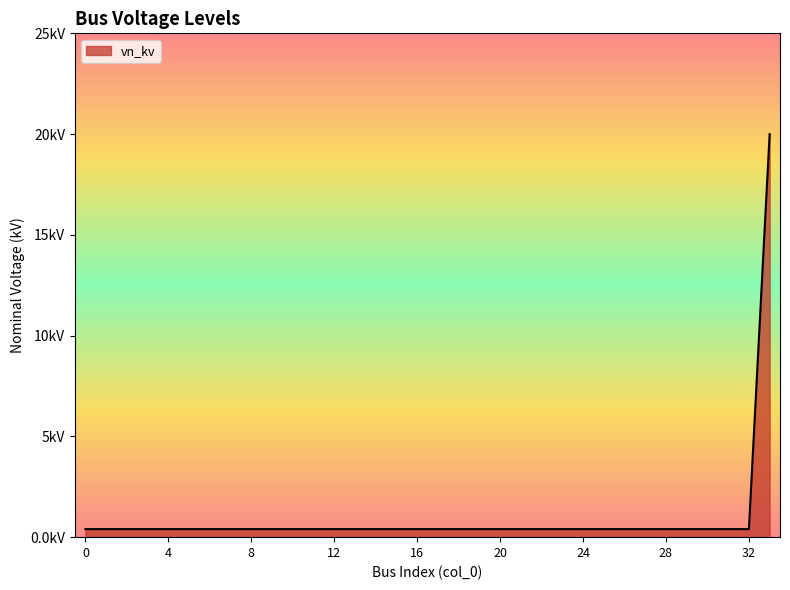

What is the value of the 30th point from the left?

0.4